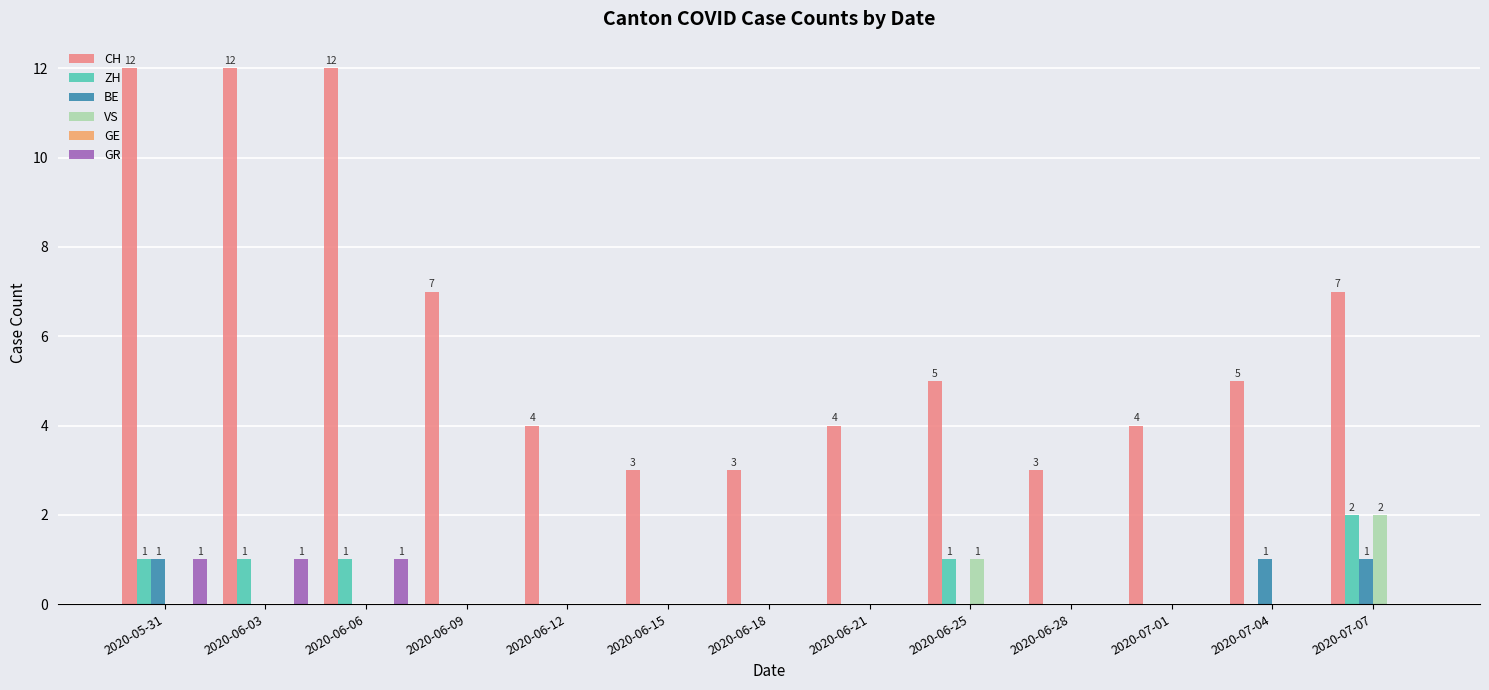

Is it true that VS equals 0 at 2020-06-21?

True